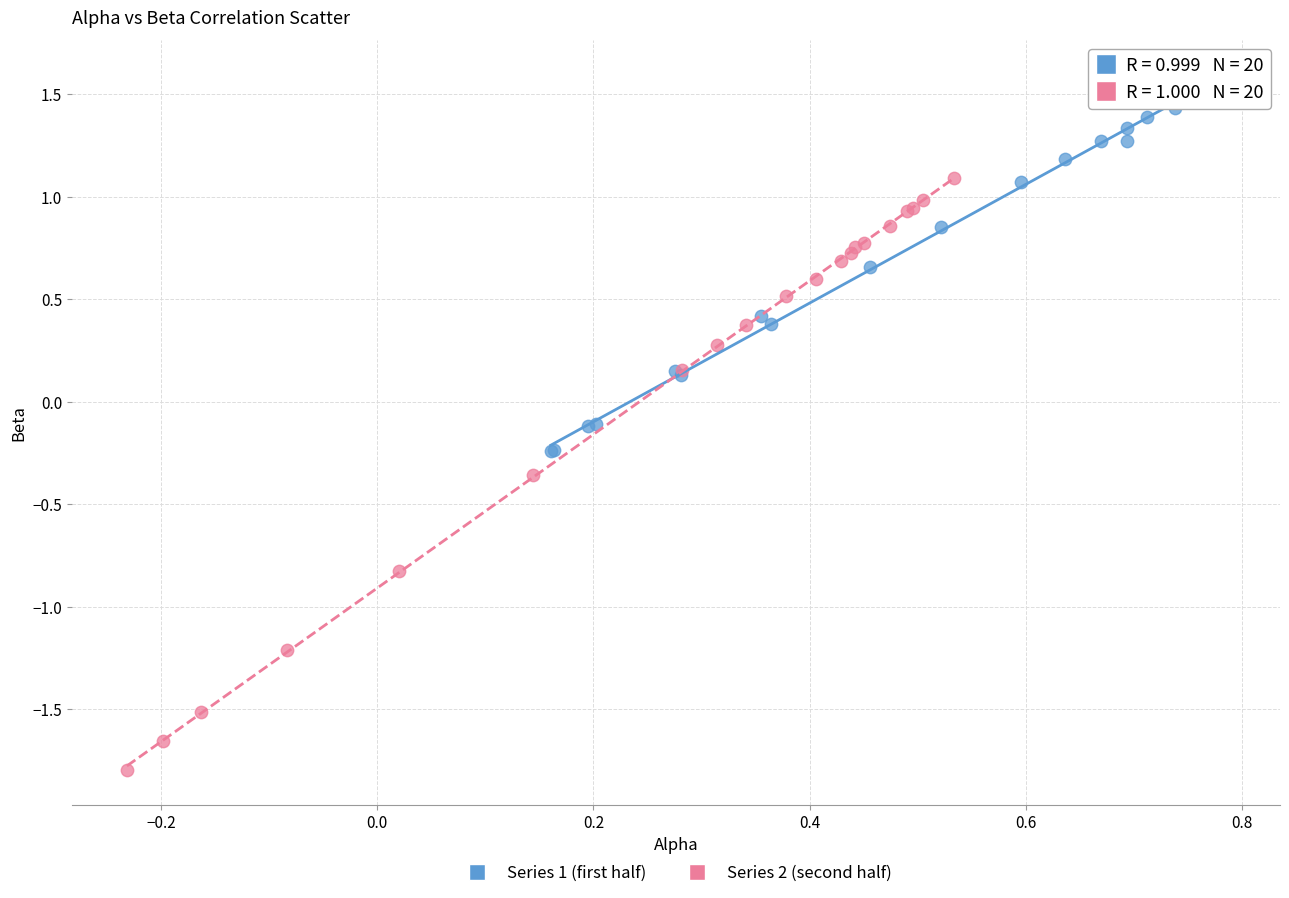

Which series reaches the maximum Y coordinate?

Series 1 (first half)